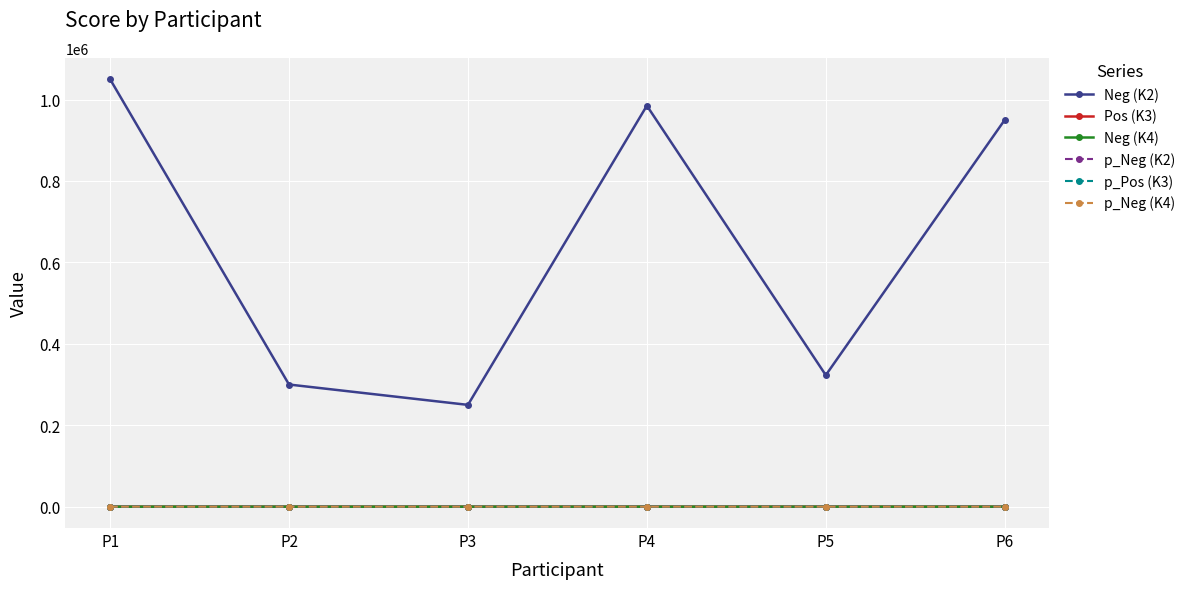

Does the chart have visible grid lines?

Yes